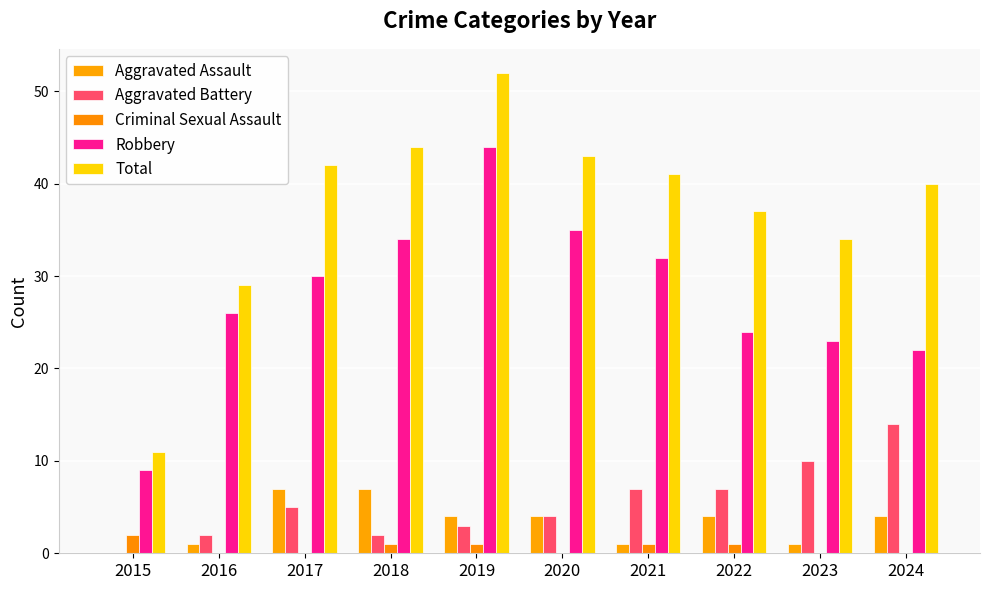

What is the maximum value for Criminal Sexual Assault?

2